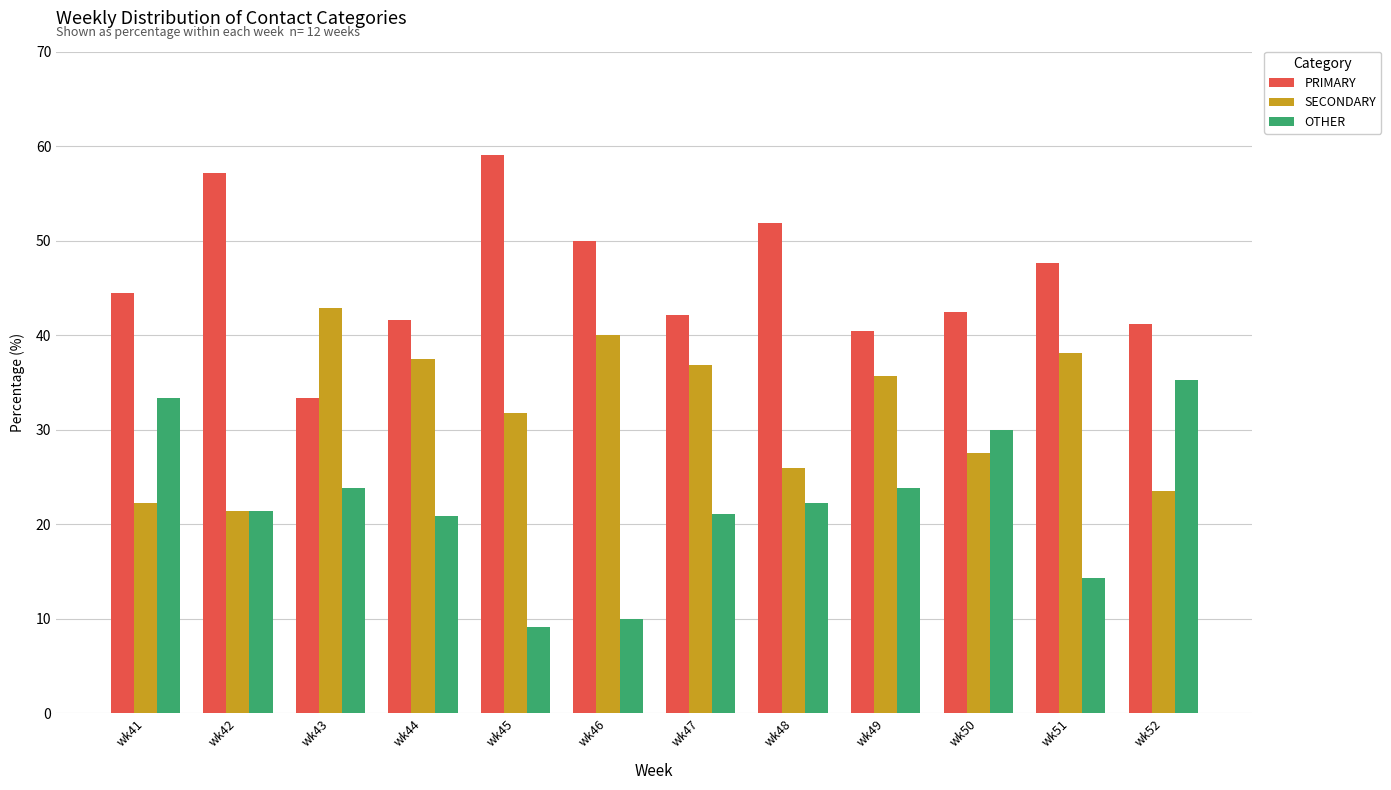

Which category has the highest value in the SECONDARY series?

wk43